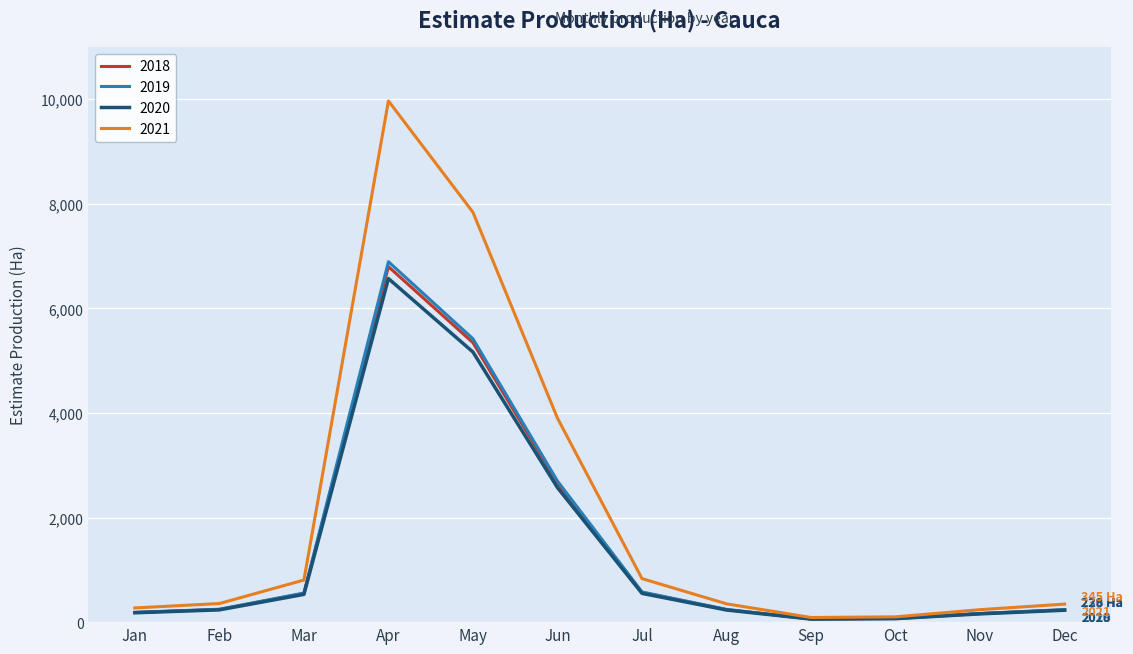

What is the difference between the 2020 values at Feb and Jan?

55.9